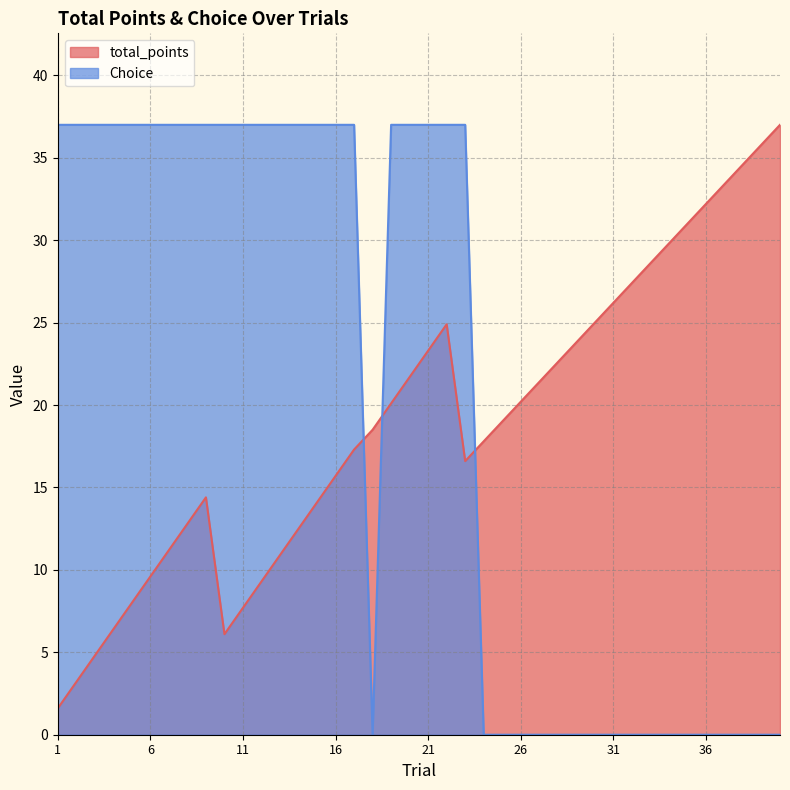

The Choice series shows 37.0 at 3. True or false?

True